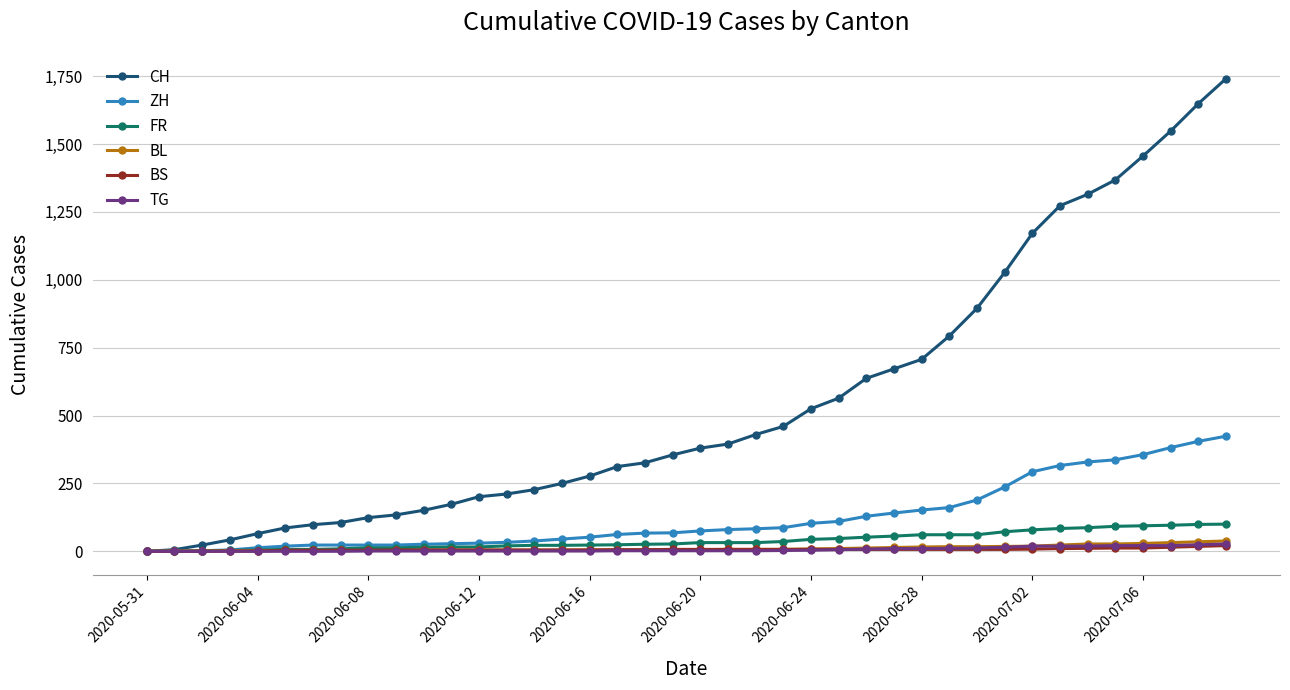

Which series has the widest spread of values?

CH